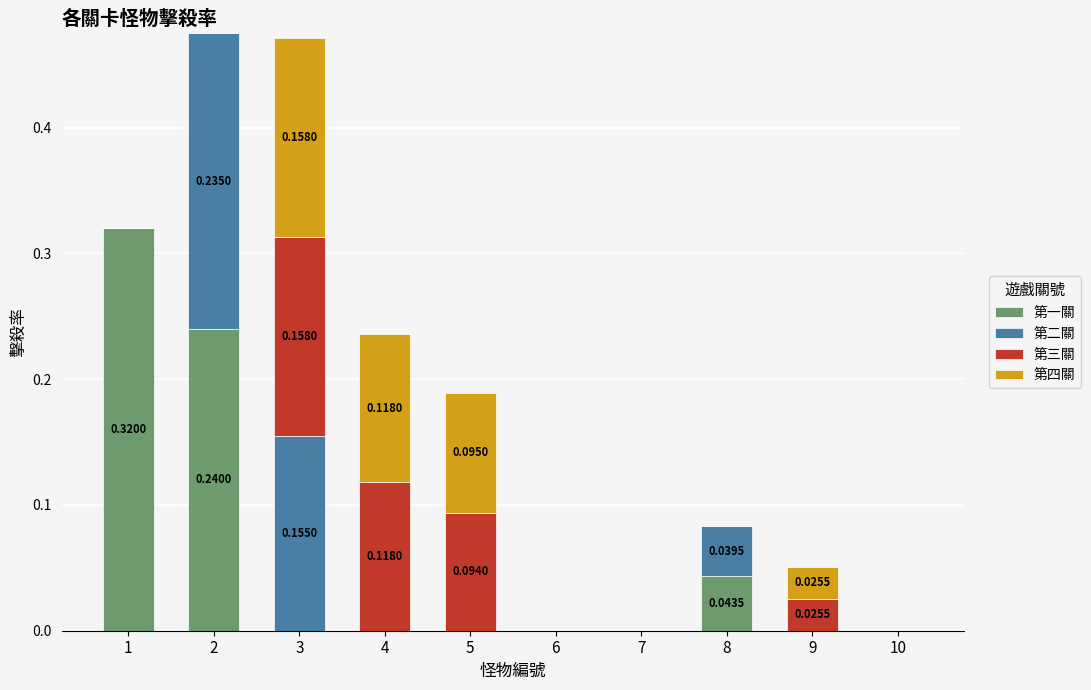

The 第二關 series shows 0.0 at 8. True or false?

True